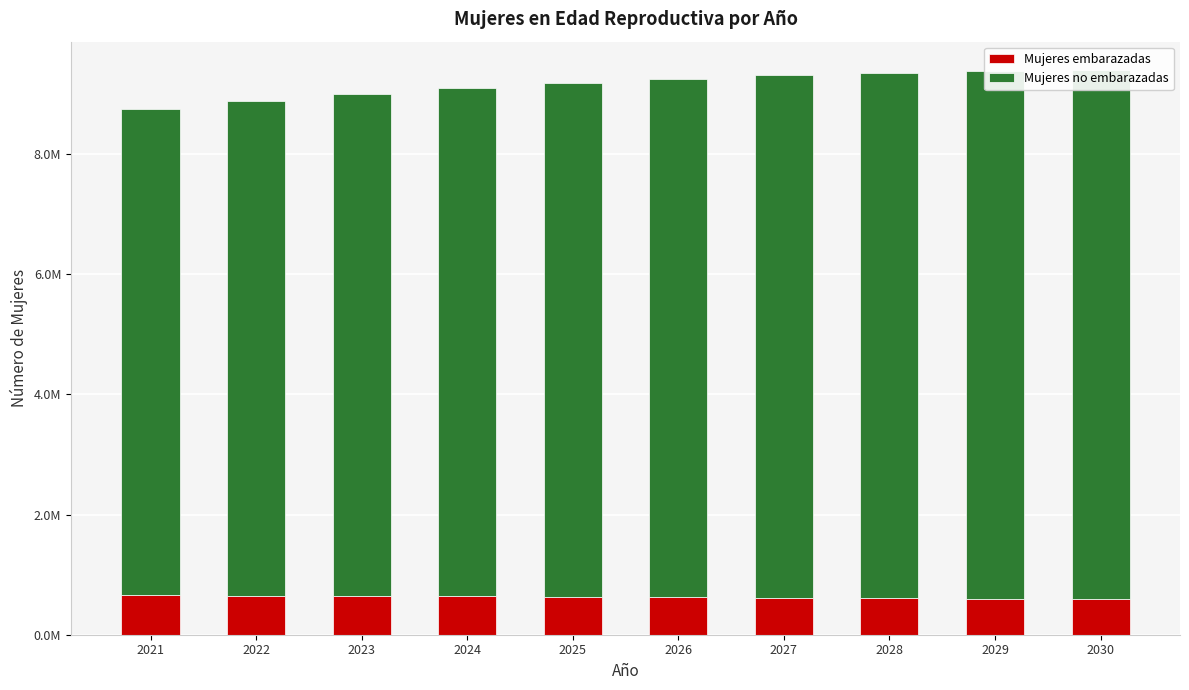

What is the value of the Mujeres no embarazadas bar at the 5th from the left?

8543809.4